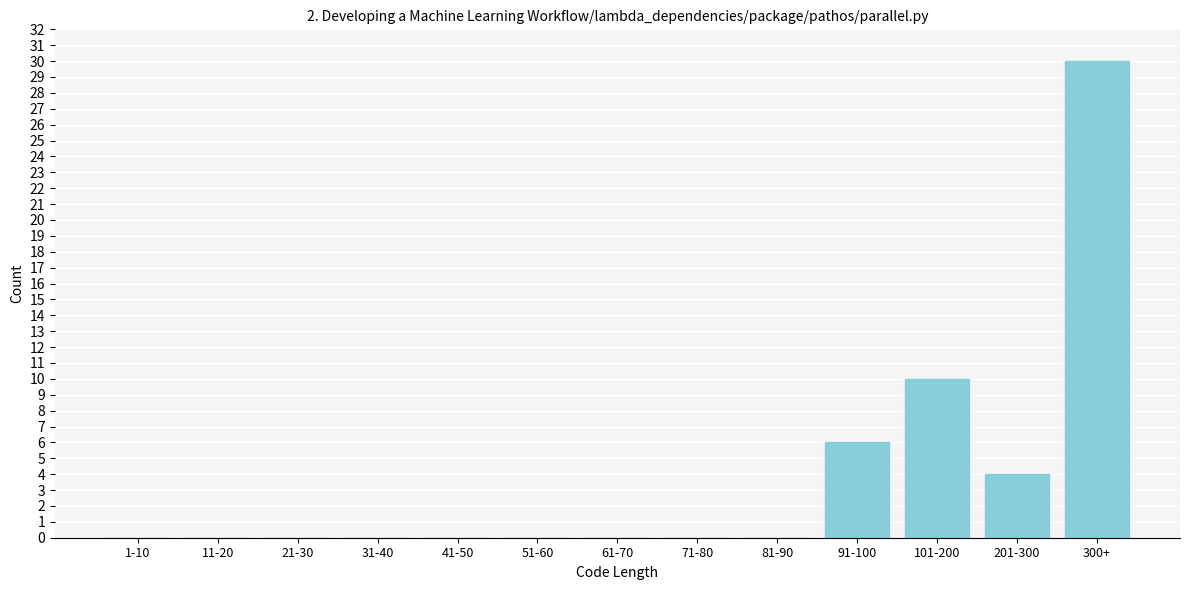

Reading right to left, list all the values displayed in this chart.

300+=30	201-300=4	101-200=10	91-100=6	81-90=0	71-80=0	61-70=0	51-60=0	41-50=0	31-40=0	21-30=0	11-20=0	1-10=0